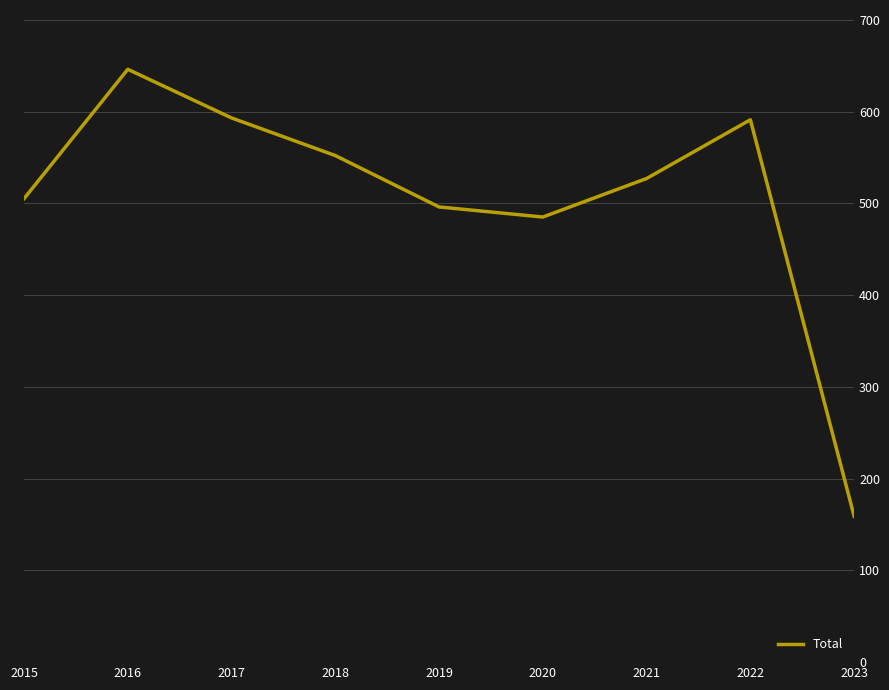

True or false: the data has more than 1 interior local peaks.

True